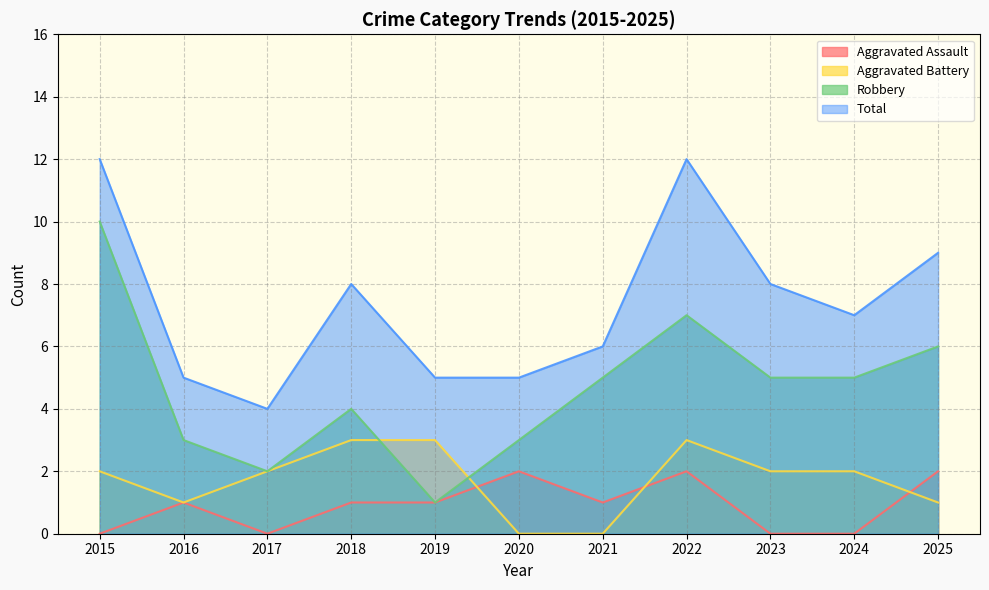

Which series has the widest spread of values?

Robbery